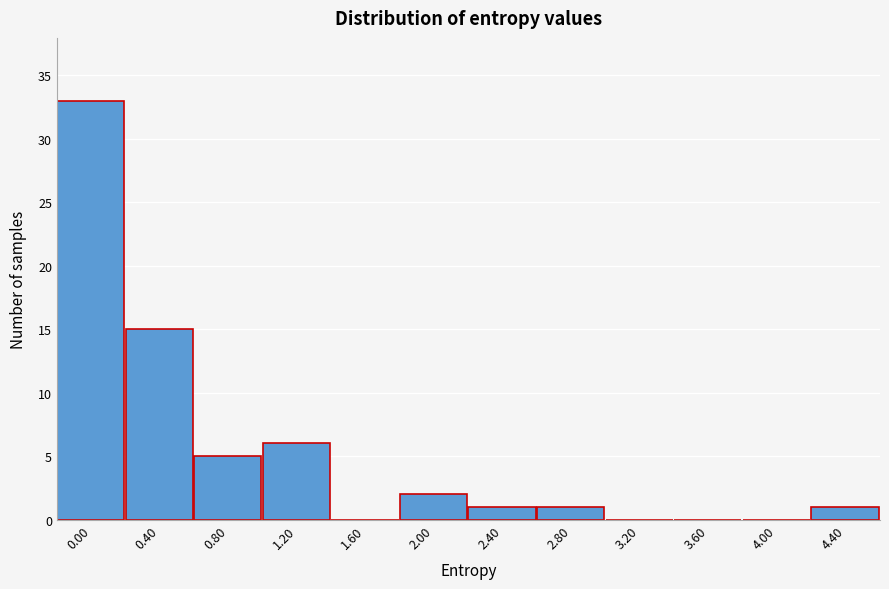

Reading left to right, transcribe all the data shown in this chart.

0.00=33	0.40=15	0.80=5	1.20=6	1.60=0	2.00=2	2.40=1	2.80=1	3.20=0	3.60=0	4.00=0	4.40=1